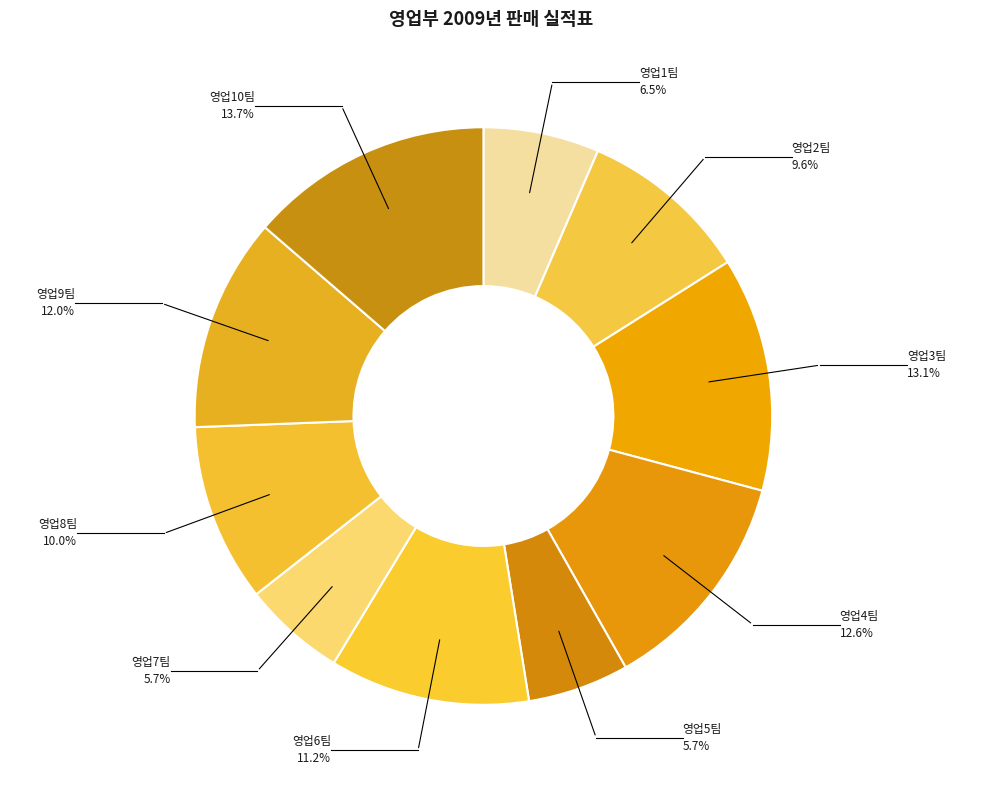

To the nearest percent, what portion does 영업2팀 represent?

10%